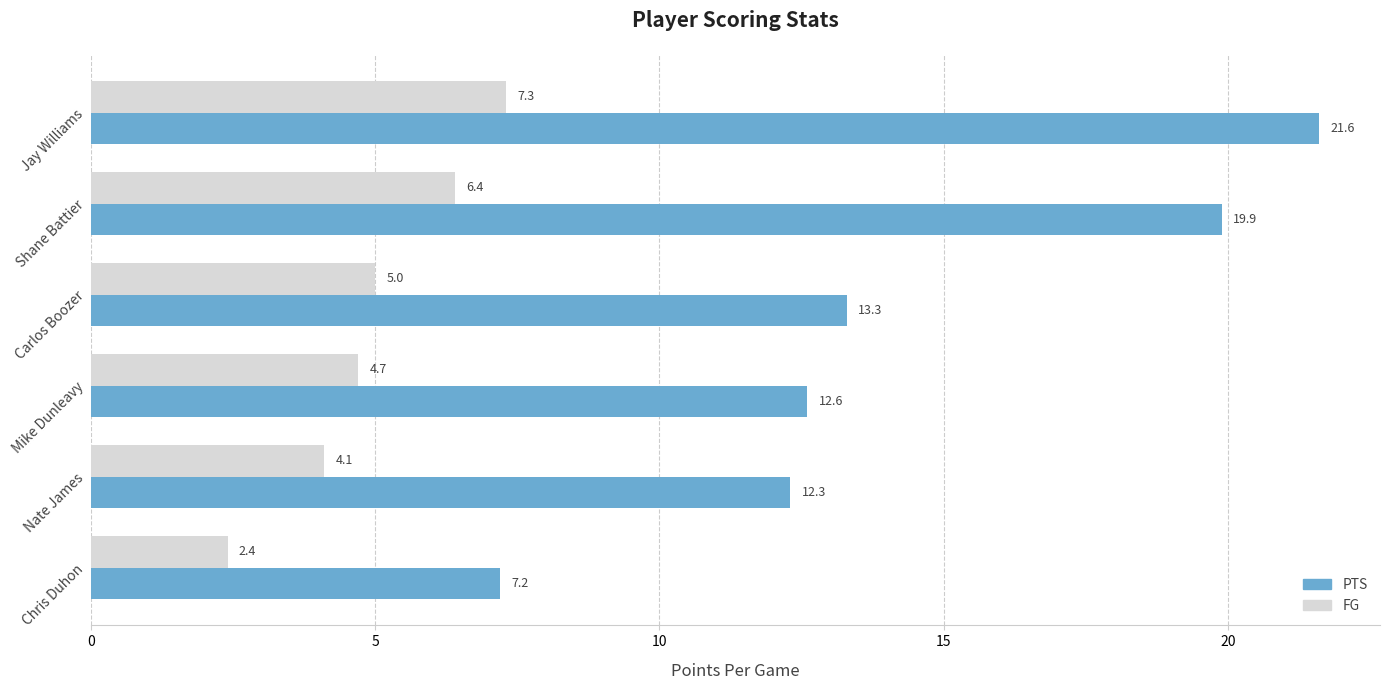

What is the difference between the second highest and second lowest values in the PTS series?

7.6